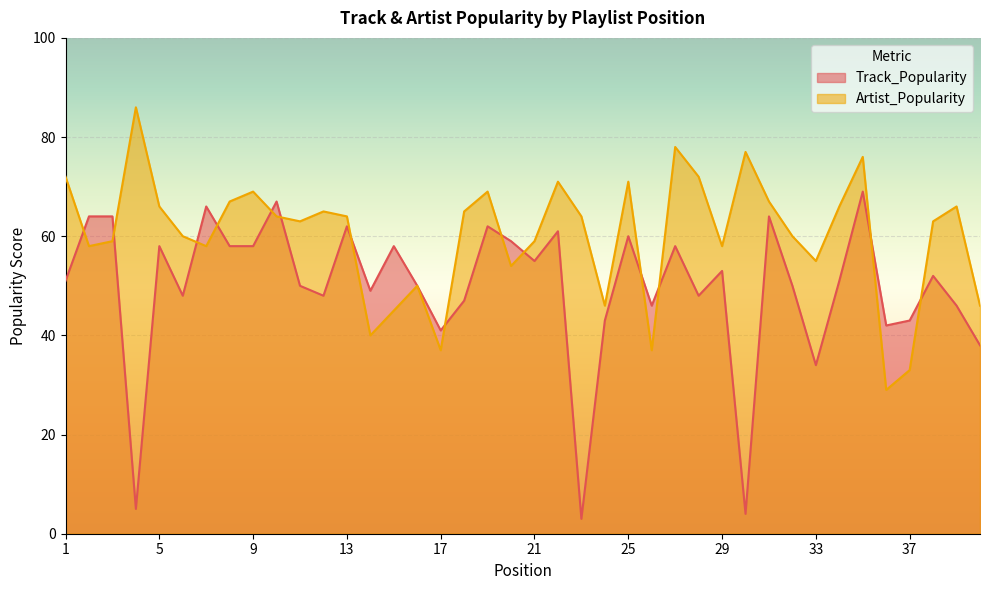

How many lines are shown in the chart?

2